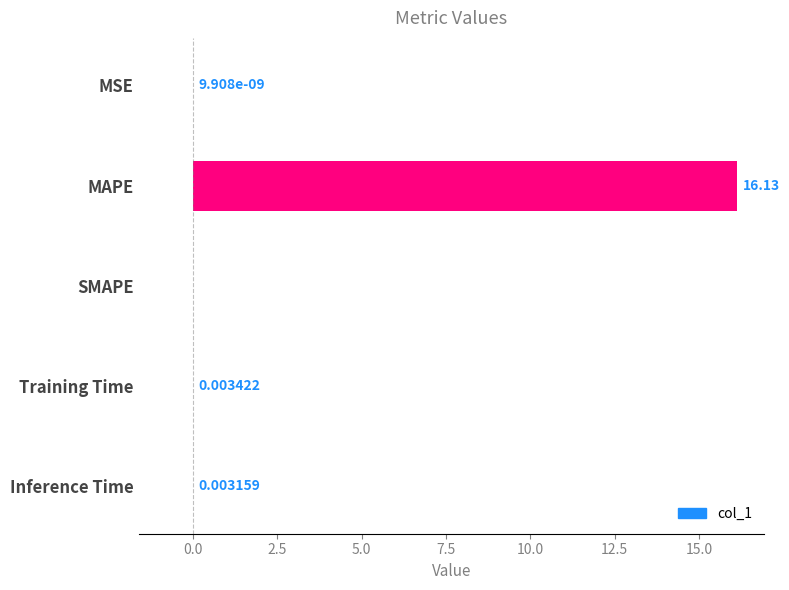

How many positive values are there?

4